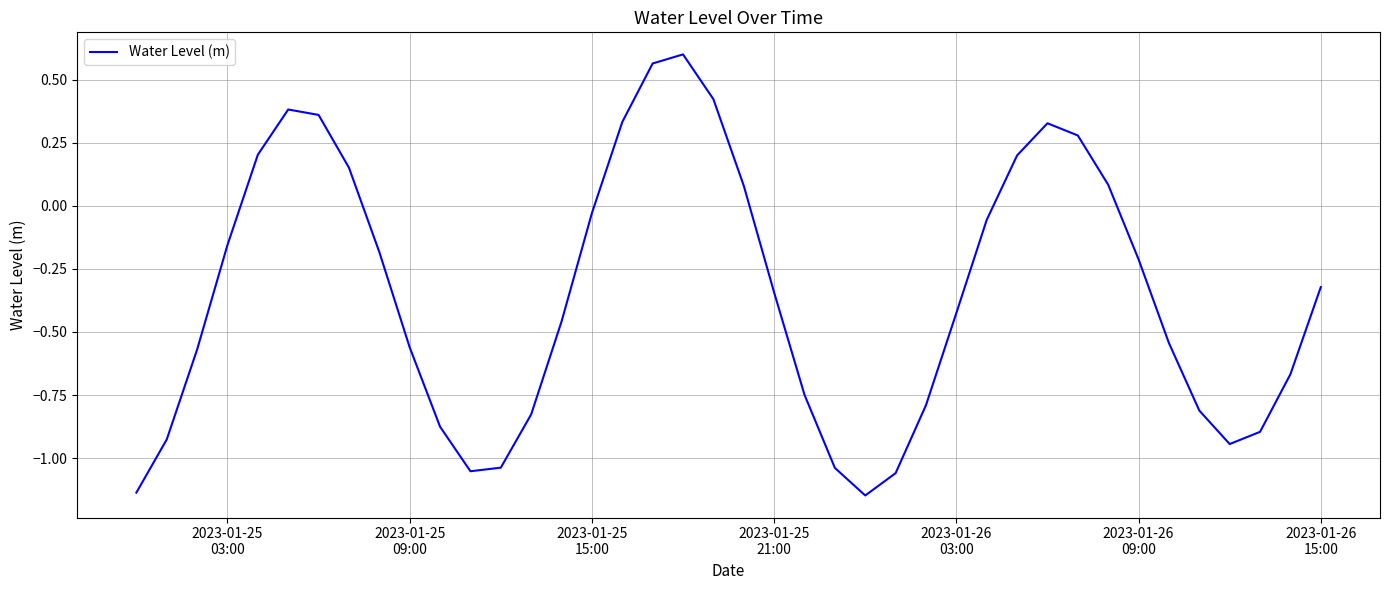

Does the chart have visible grid lines?

Yes